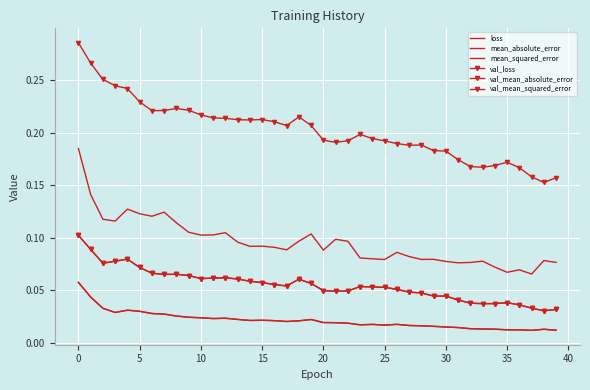

True or false: val_mean_absolute_error has more than 1 points higher than both neighbors.

True